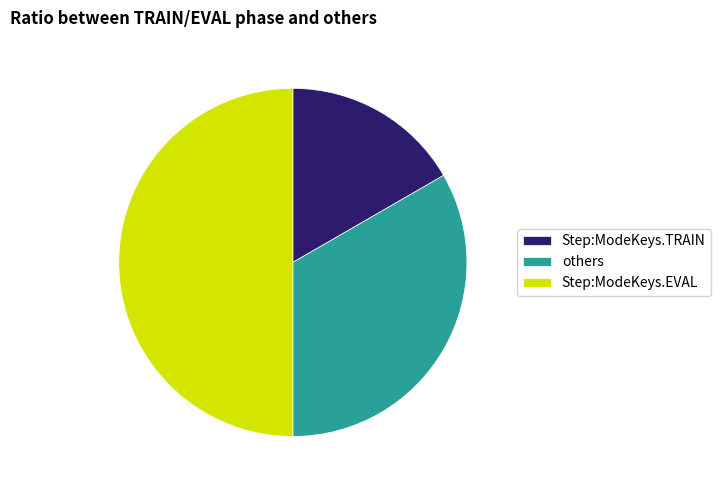

True or false: others accounts for 33% of the total.

True